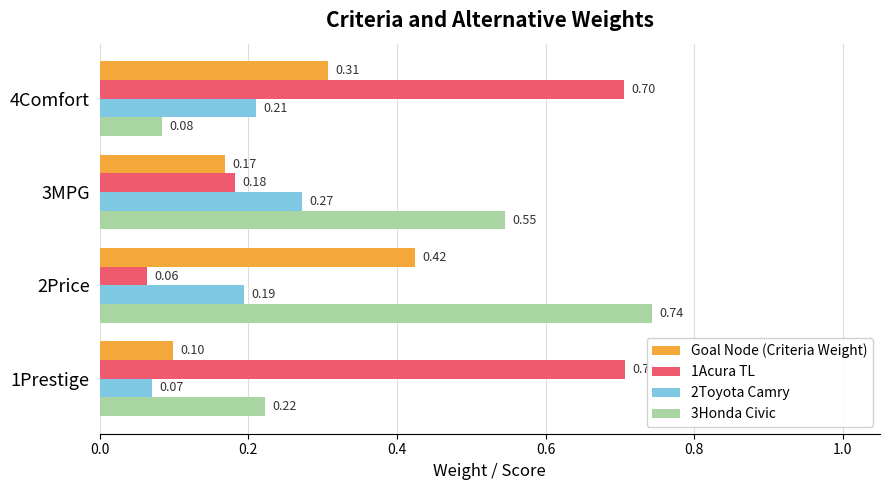

What is the sum of the 3Honda Civic values at 1Prestige and 3MPG?

0.8